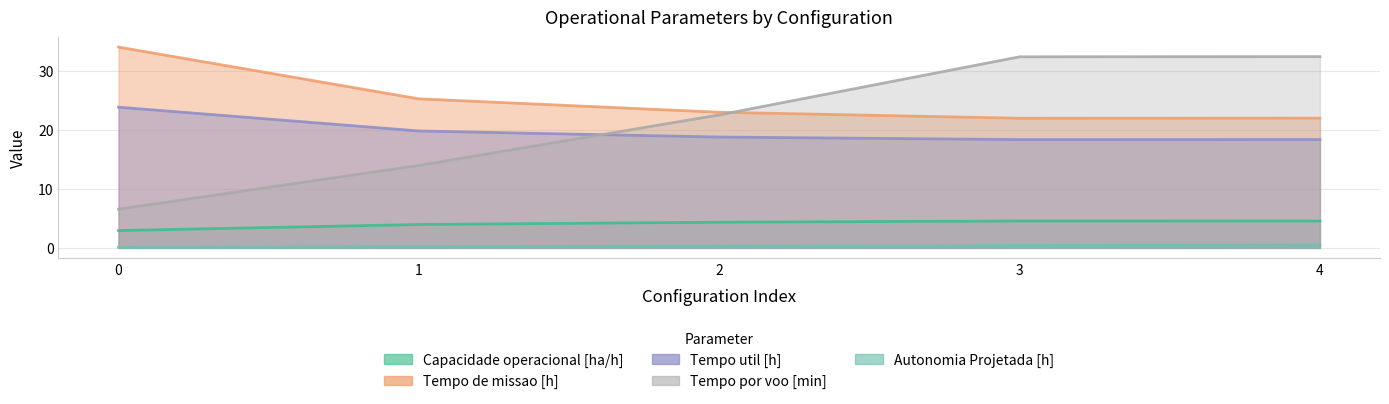

At 3, list the series in order from largest to smallest.

Tempo por voo [min], Tempo de missao [h], Tempo util [h], Capacidade operacional [ha/h], Autonomia Projetada [h]